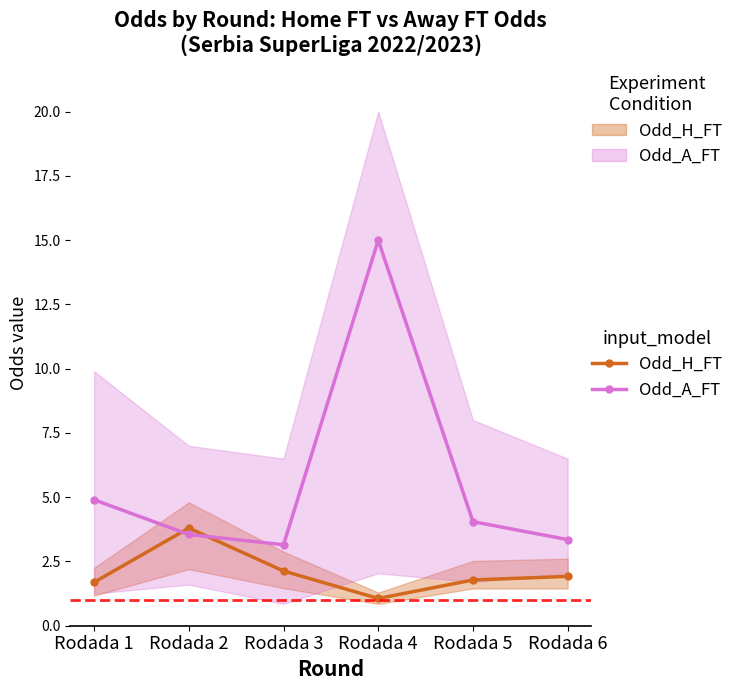

How many times do Odd_A_FT and Odd_H_FT cross each other?

2